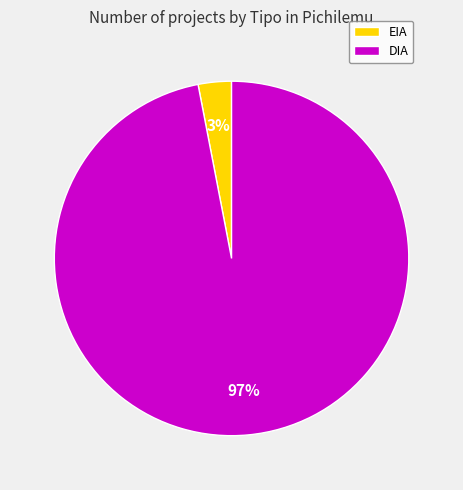

What percentage is the DIA slice, to the nearest percent?

97%